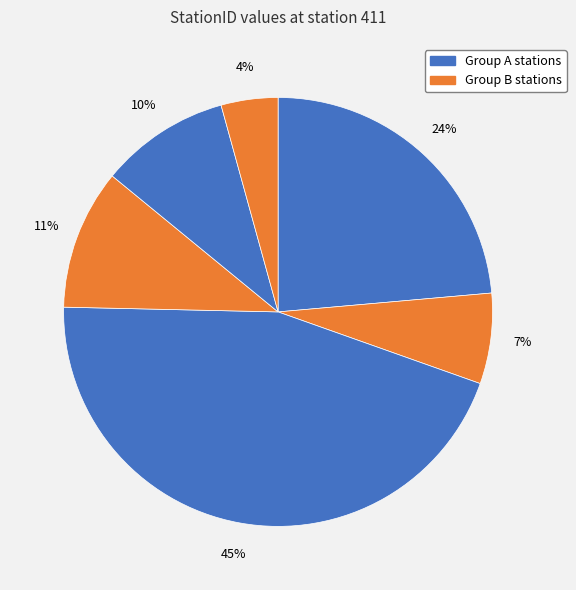

Count the number of slices in the pie.

6